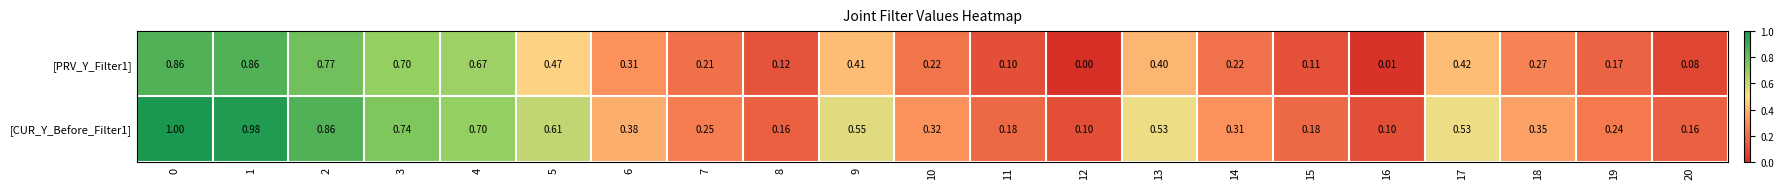

Which series has the widest spread of values?

[CUR_Y_Before_Filter1]